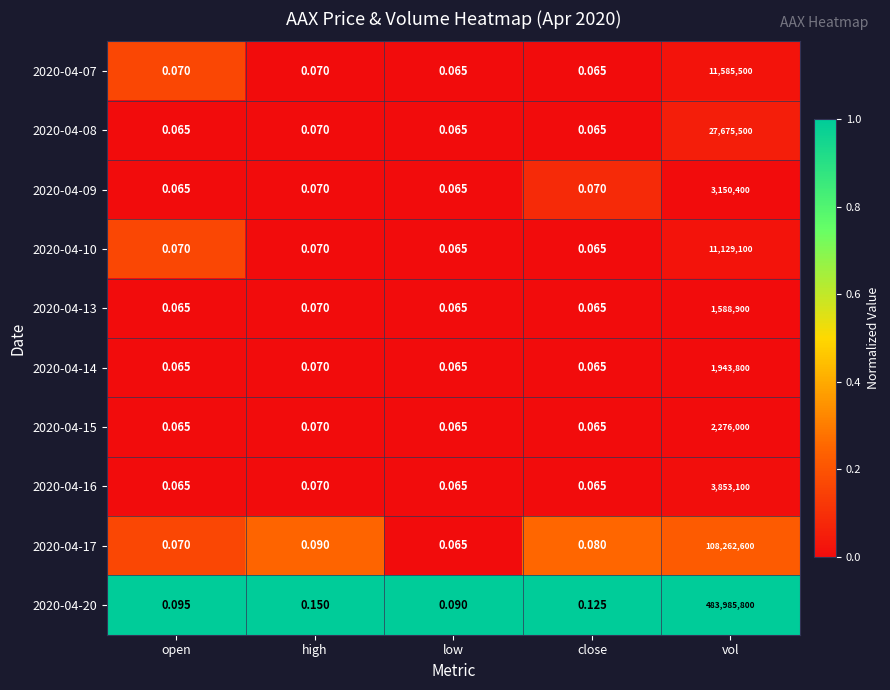

Rank the categories by 2020-04-17 value from highest to lowest.

vol, high, close, open, low